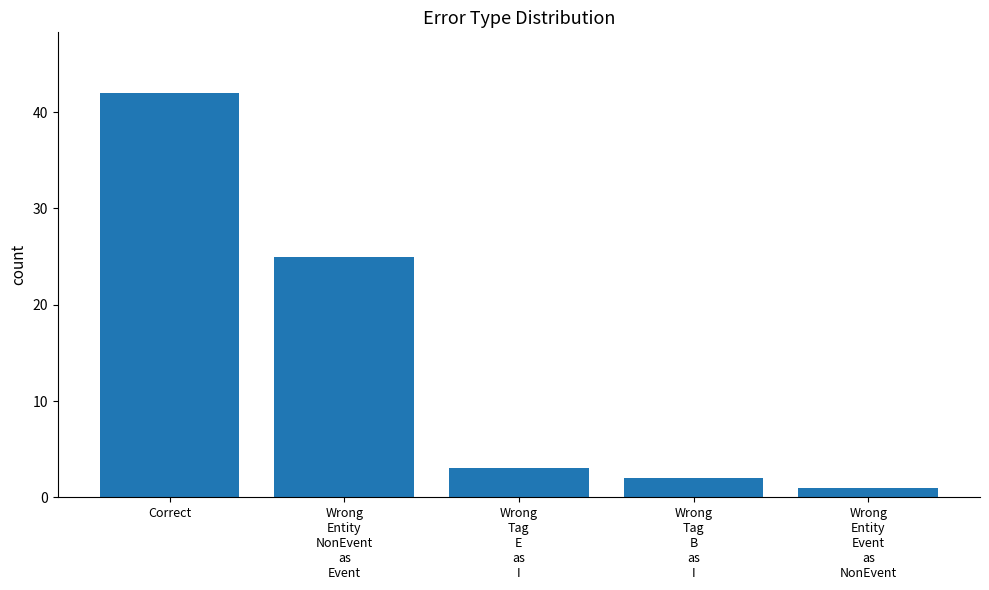

What is the change in value from Wrong
Tag
E
as
I to Wrong
Tag
B
as
I?

-1